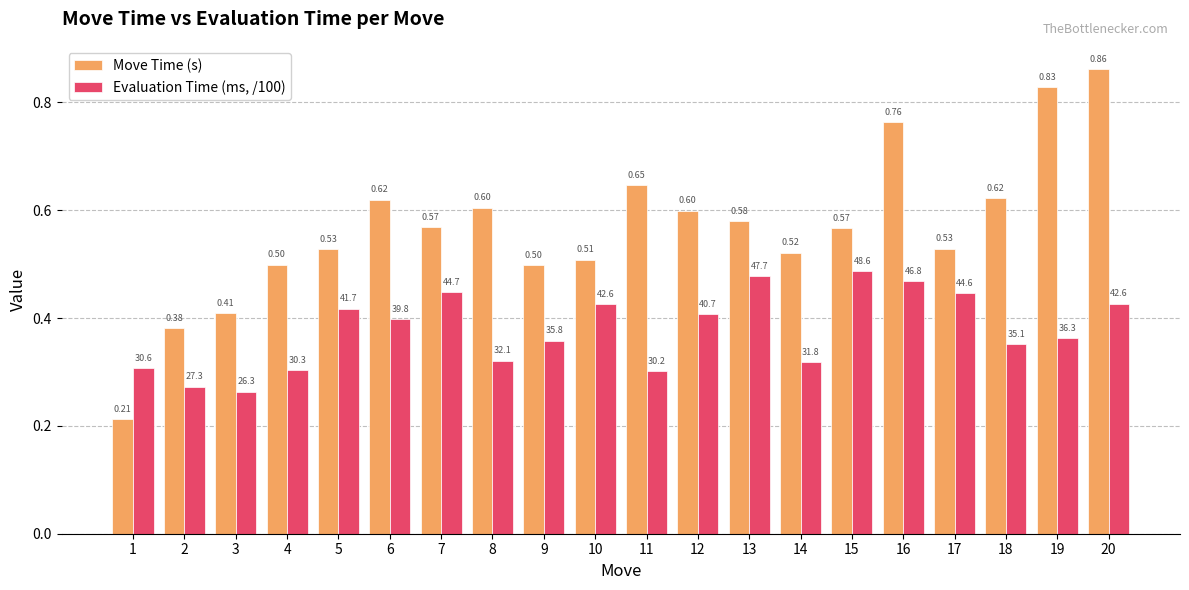

Where is Evaluation Time (ms, /100) nearest to the value 0?

3